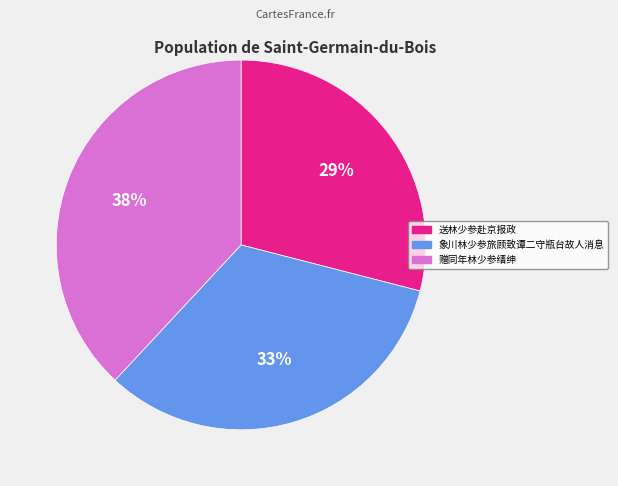

Do 象川林少参旅顾致谭二守瓶台故人消息 and 赠同年林少参缙绅 together represent more than half of the pie?

Yes